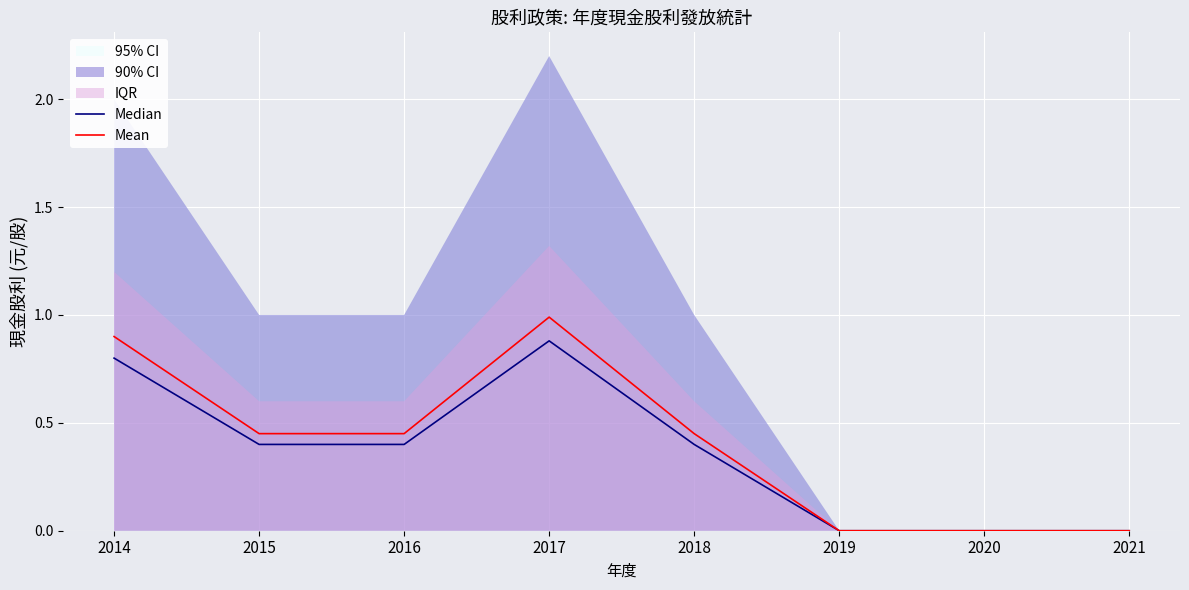

True or false: Median has a value of 0.4 at 2016.

True